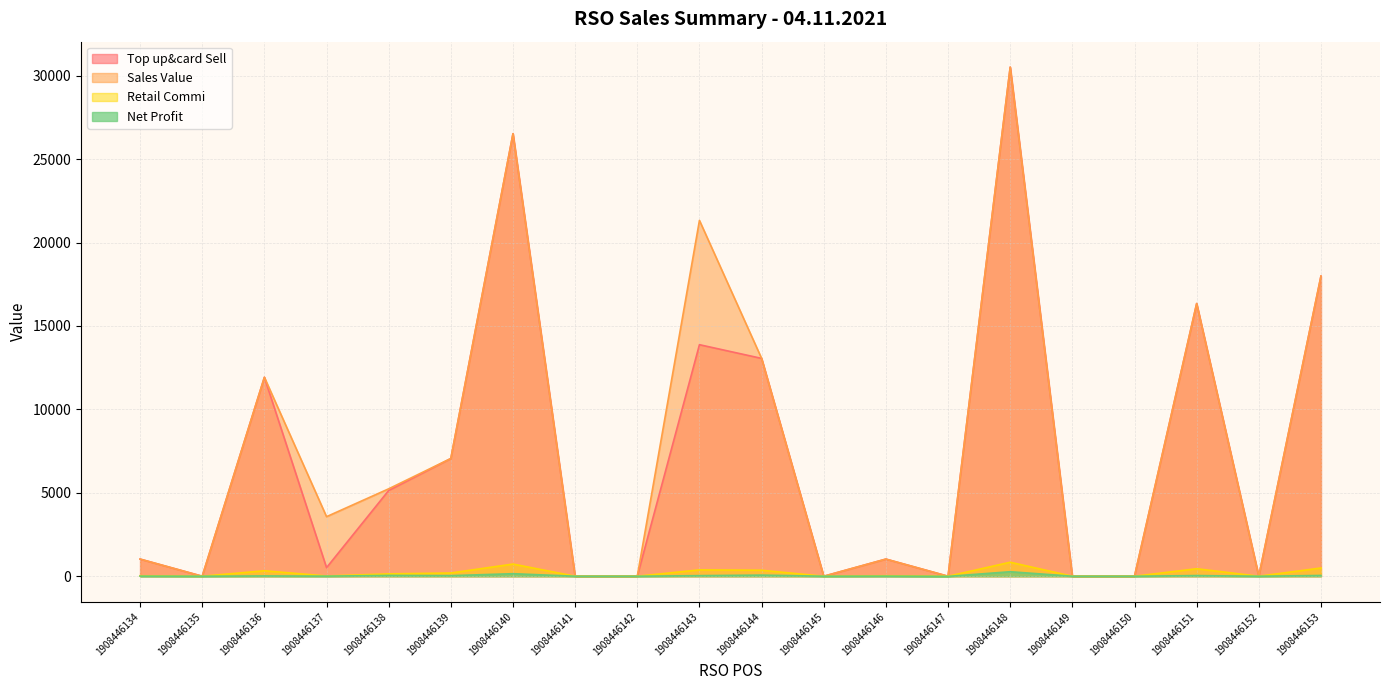

Does the chart have visible grid lines?

Yes